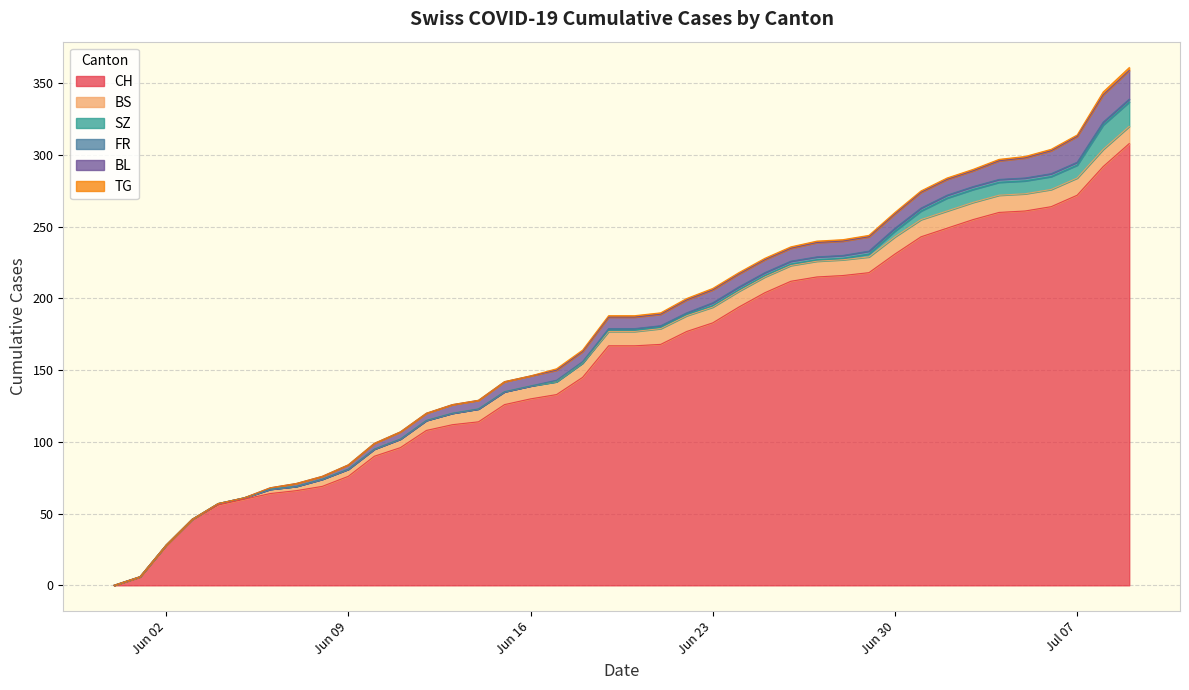

What is the value of the SZ point at the 32nd from the left?

6